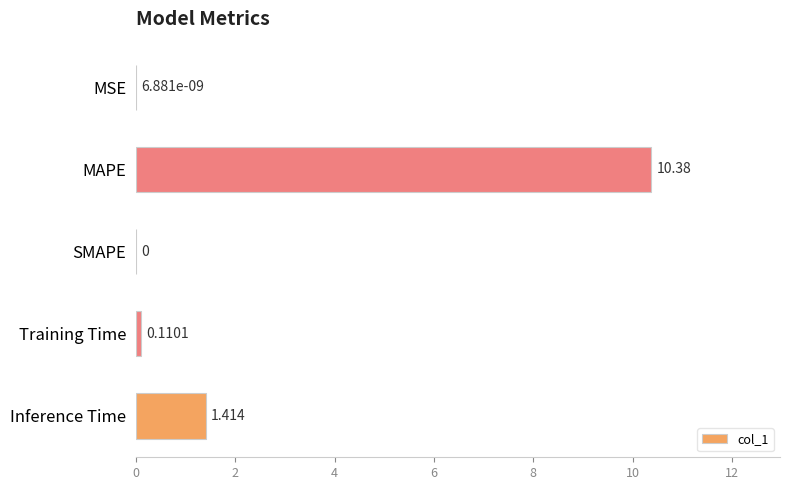

Between MAPE and Training Time, which is larger?

MAPE